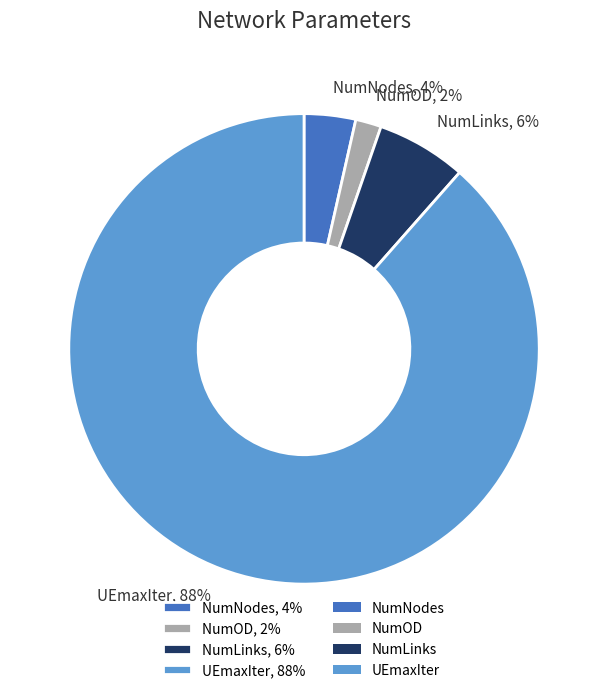

To the nearest percent, what percentage of the pie is UEmaxIter?

88%